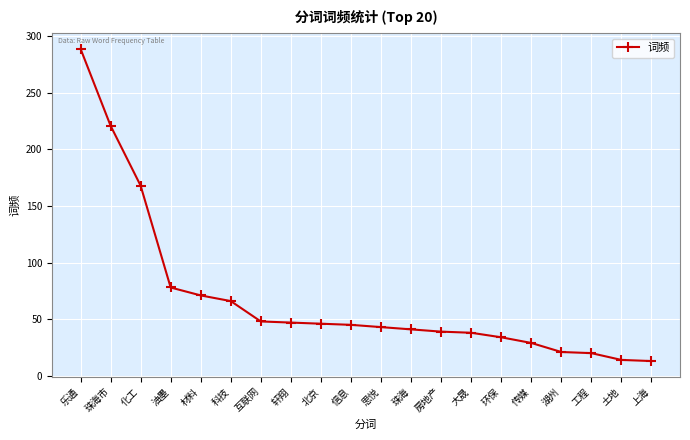

What is the change in value from 工程 to 土地?

-6